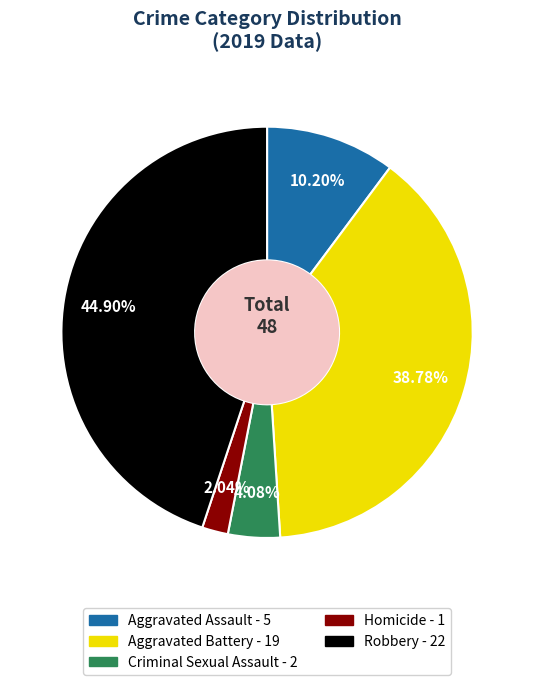

How many slices are in this pie chart?

5